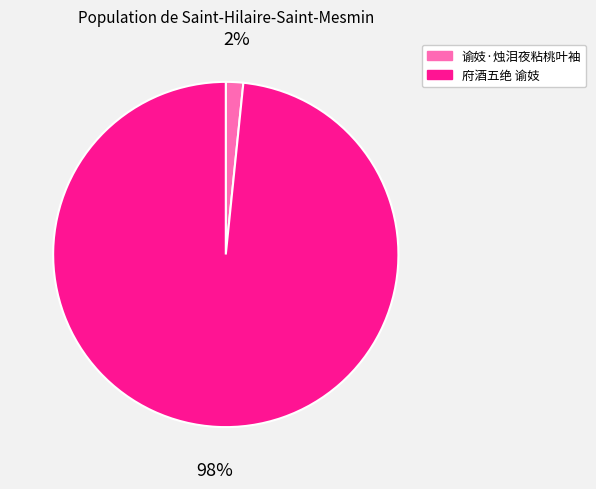

What is the majority slice?

府酒五绝 谕妓